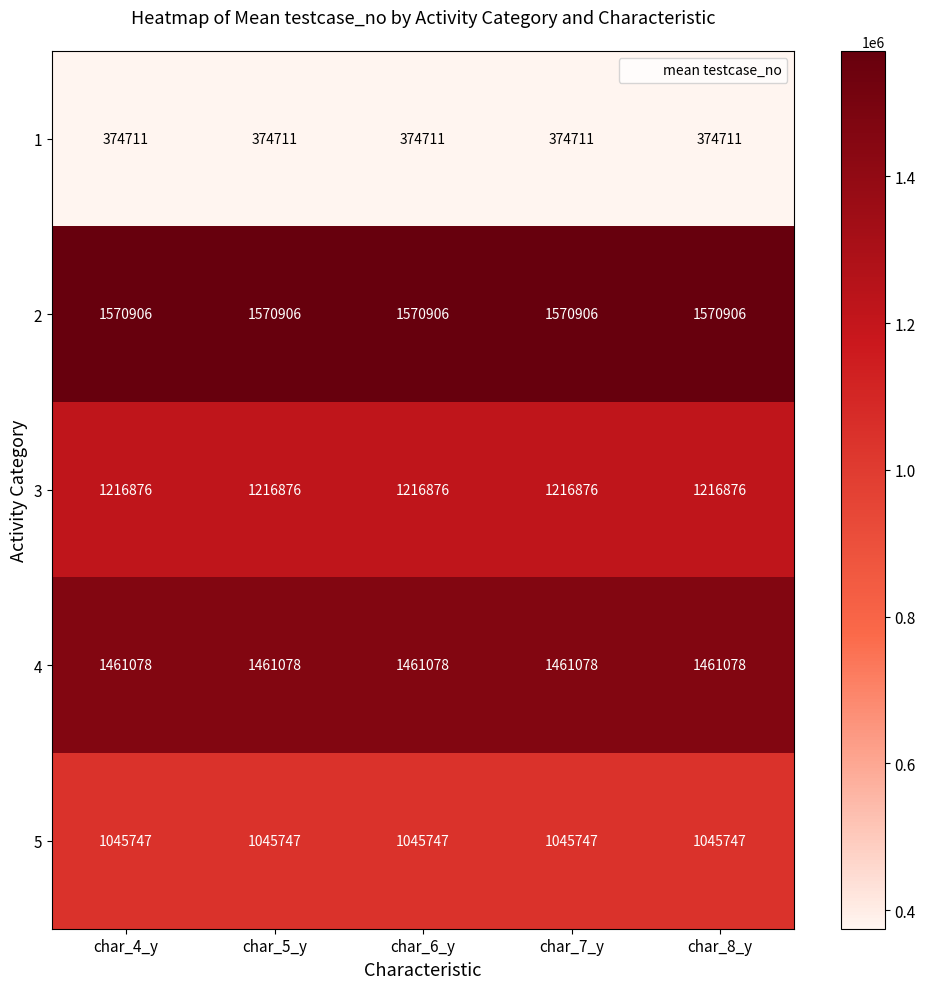

Is the value of 4 at char_8_y greater than the value of 1 at char_6_y?

Yes